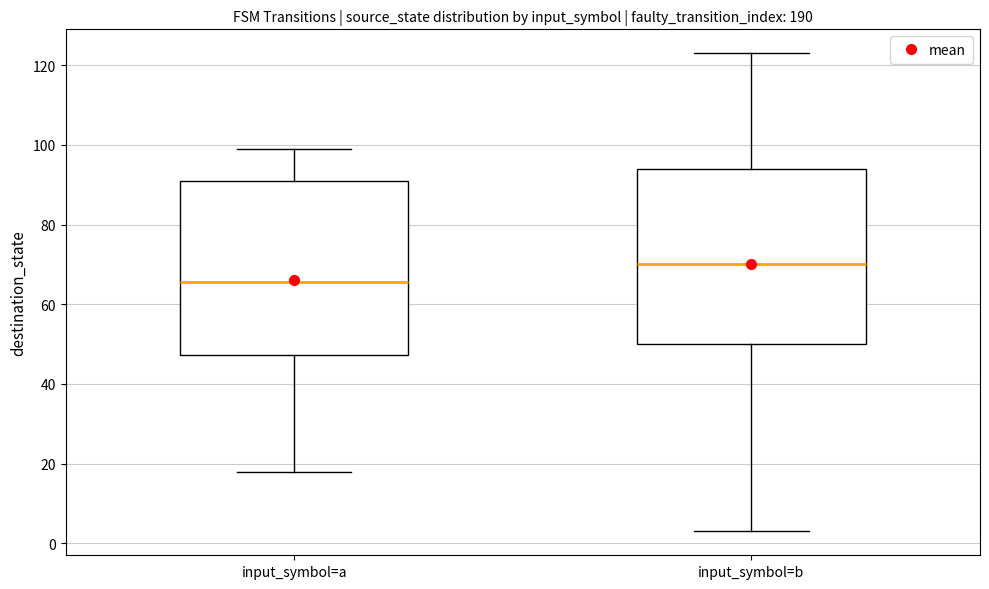

Which box's median line is the lowest?

input_symbol=a